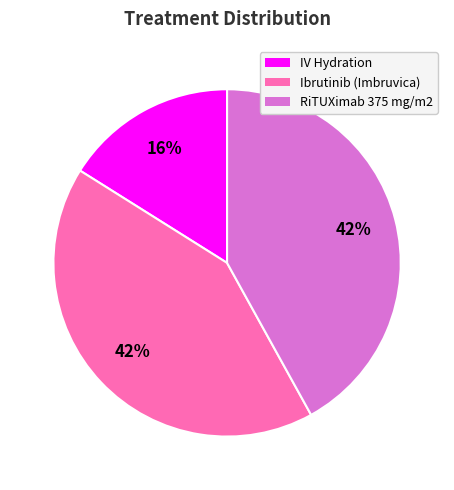

How many slices are in this pie chart?

3